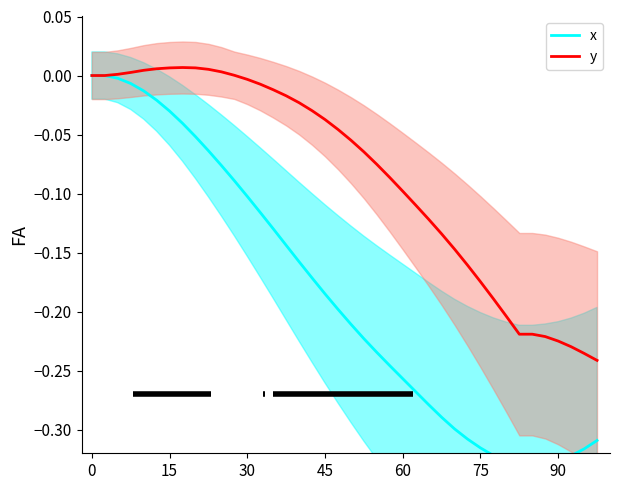

The value of y at 75 is -0.3. True or false?

False